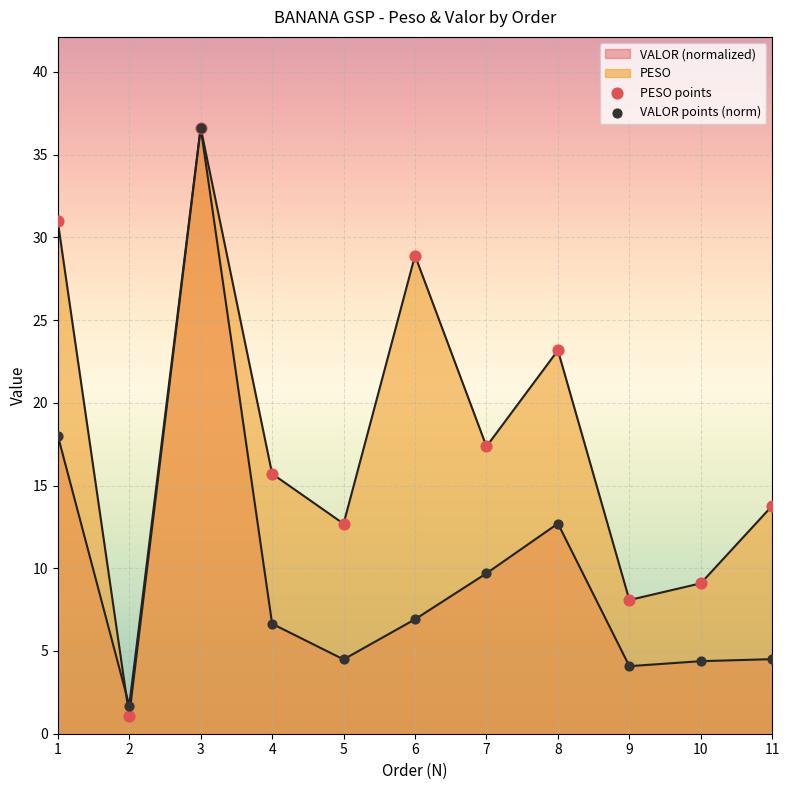

What is the total value across all series at 7?

27.1